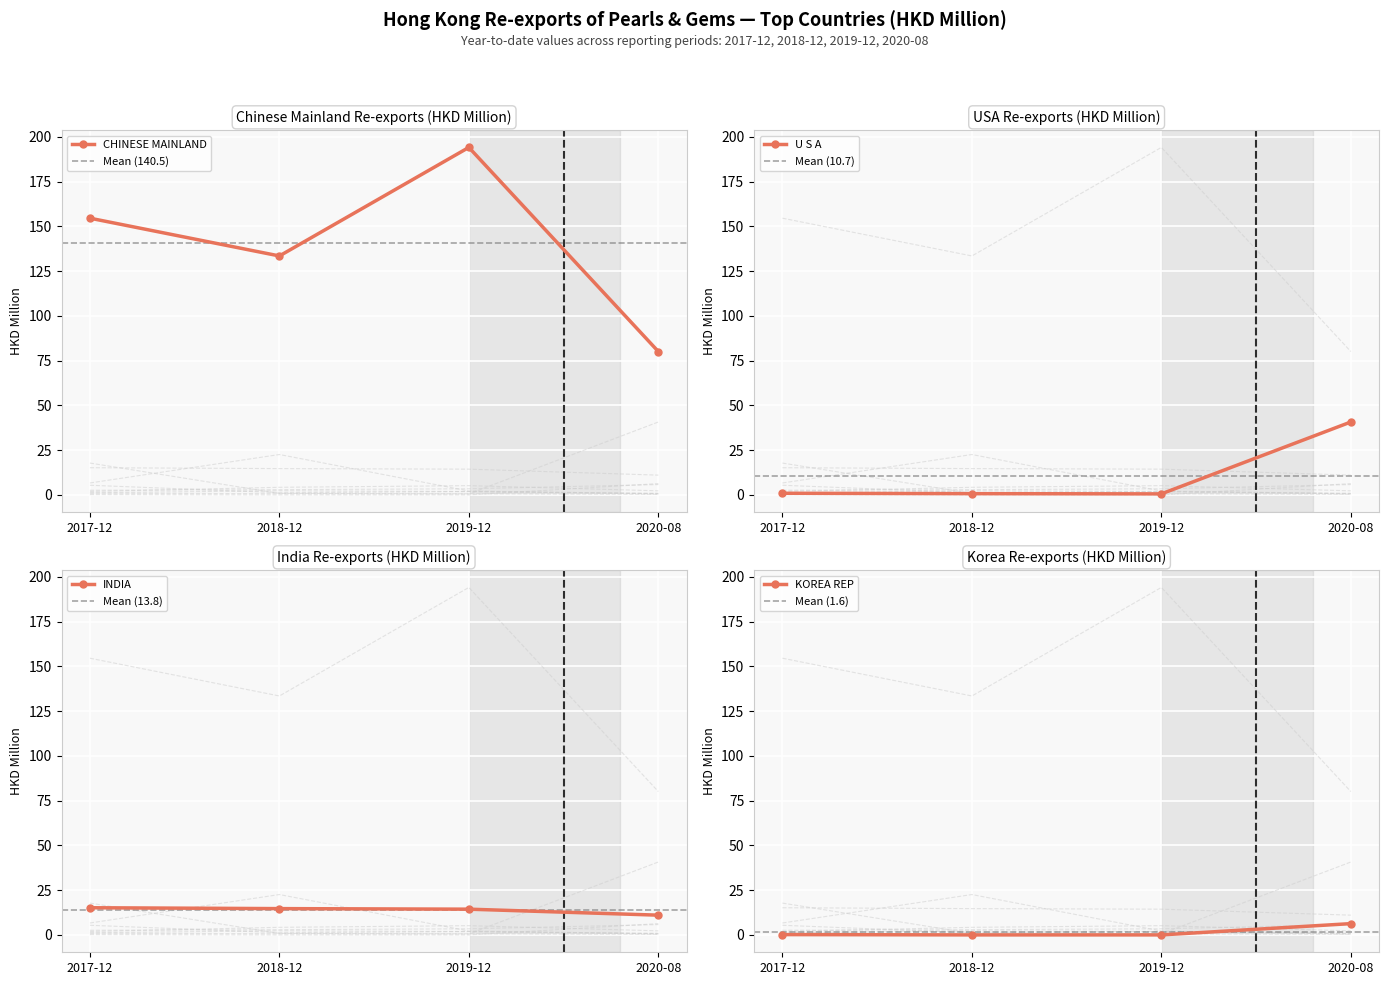

At which label does 201712 first exceed 5?

CHINESE MAINLAND